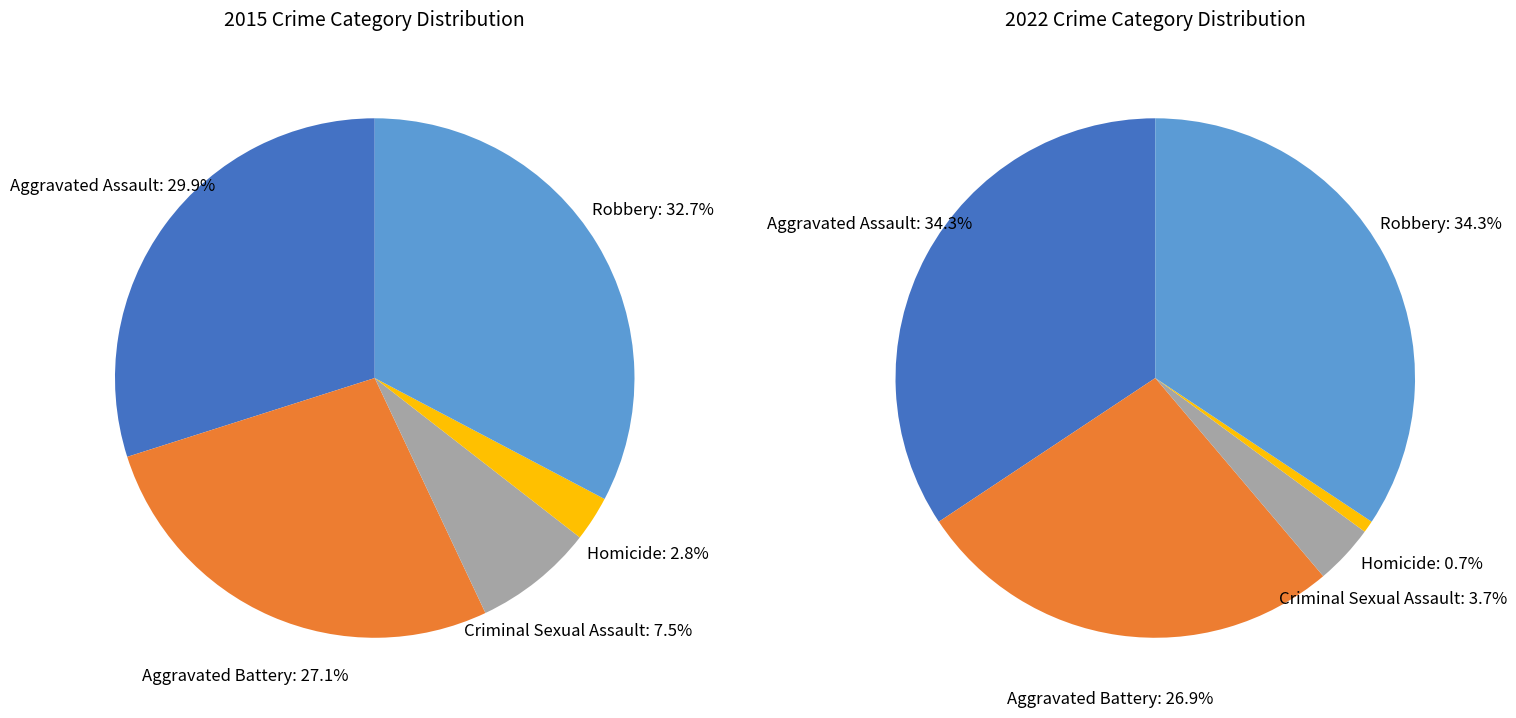

How many slices are in this pie chart?

5